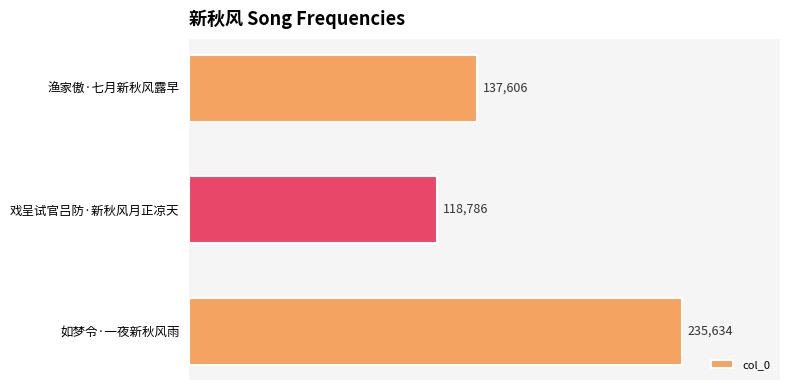

Is it true that the value at 渔家傲·七月新秋风露早 is 67103?

False